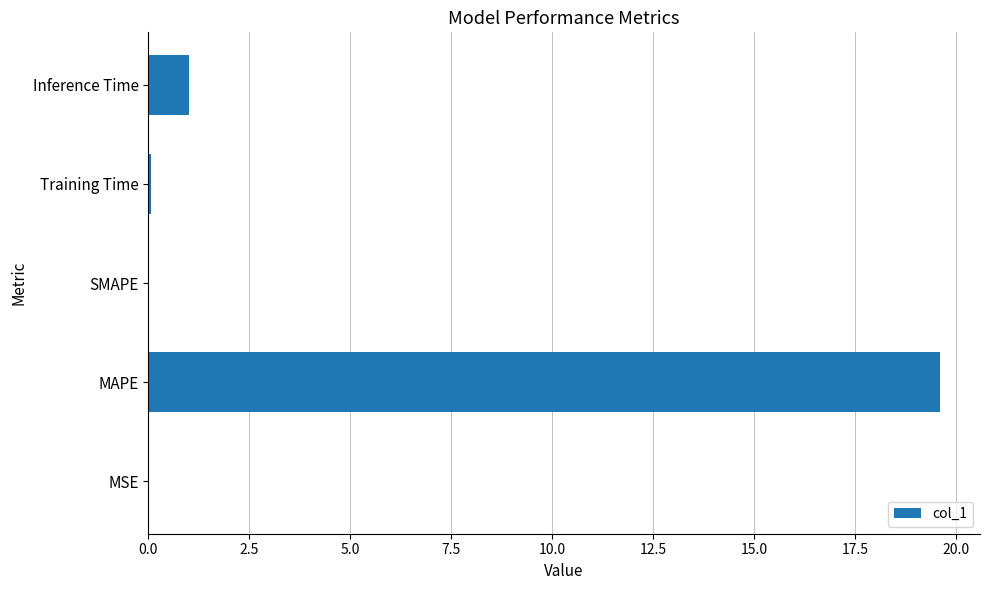

Are the bars grouped side by side (vs. stacked)?

No